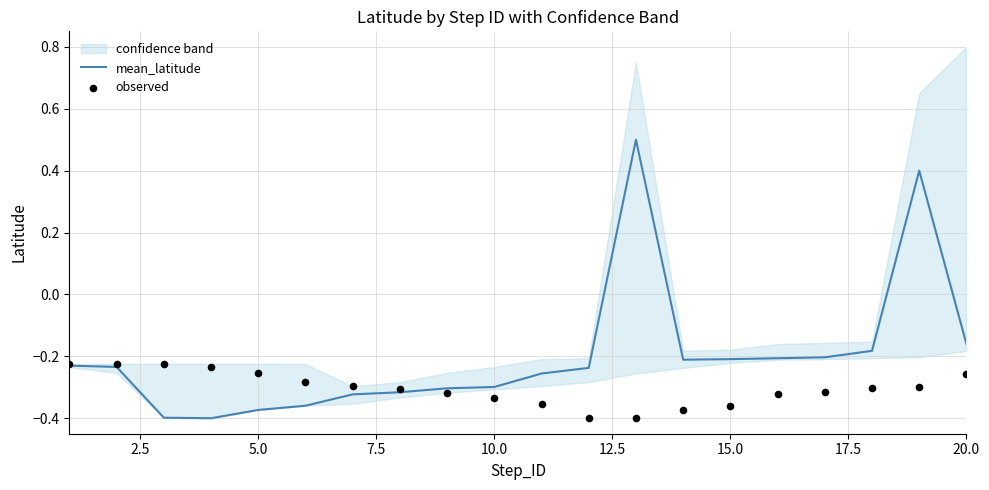

Which series has the largest total across all categories?

mean_latitude